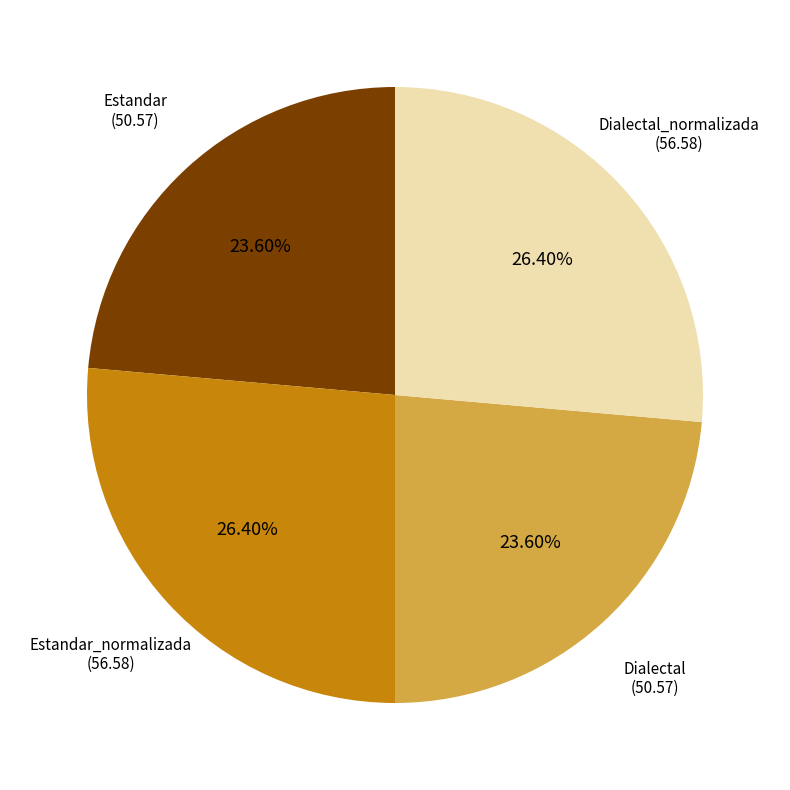

Count the number of slices in the pie.

4